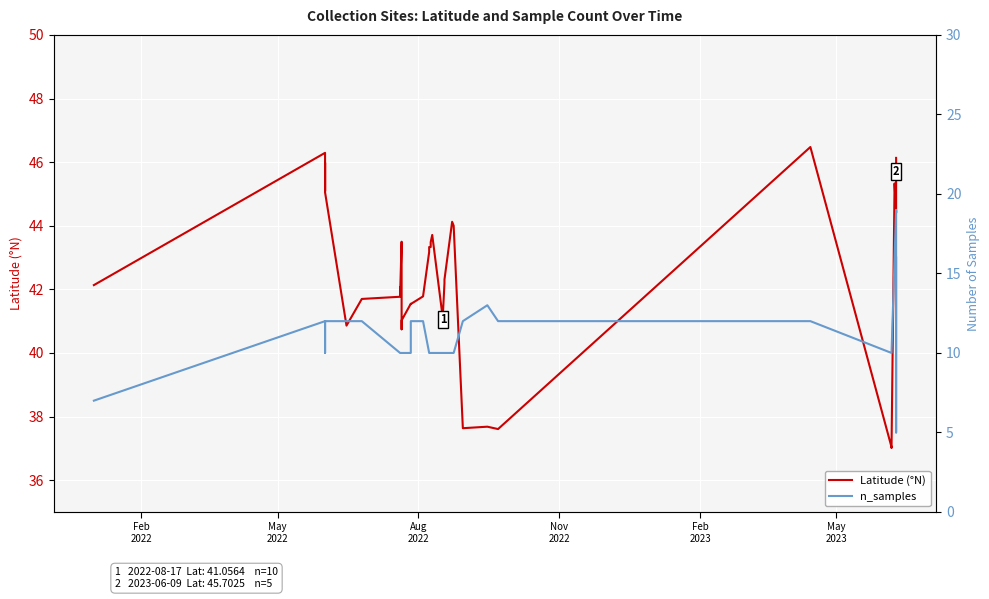

How many series are shown in this chart?

2